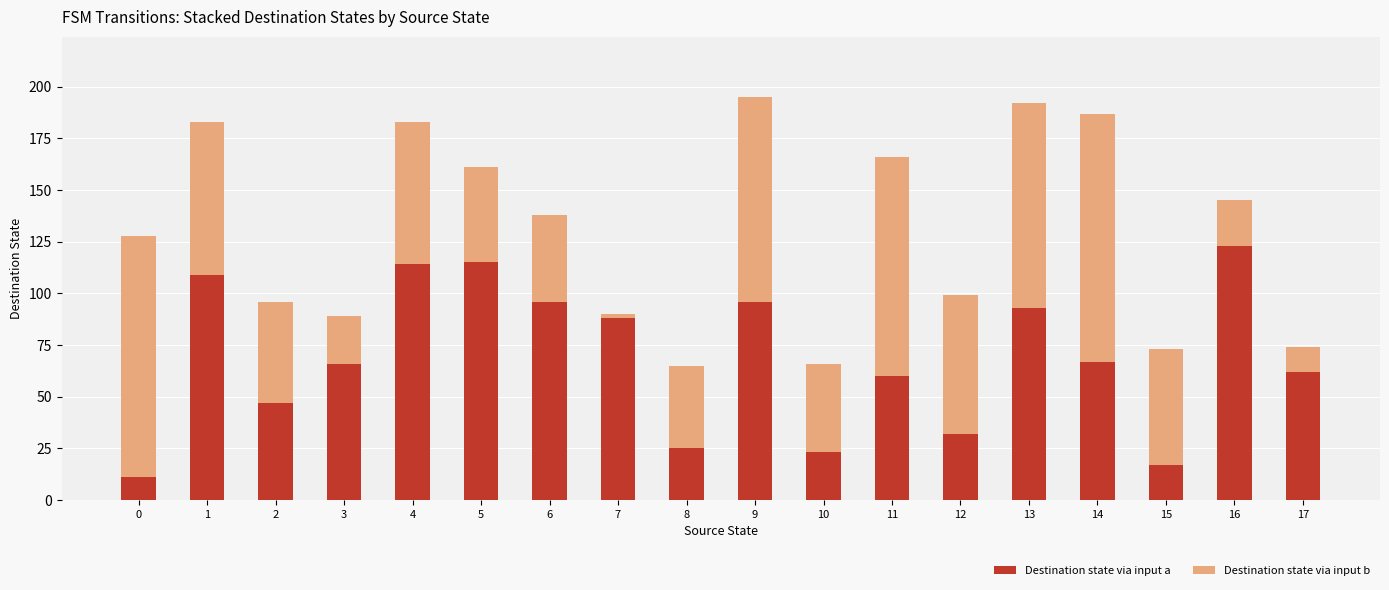

What is the maximum value for Destination state via input a?

123